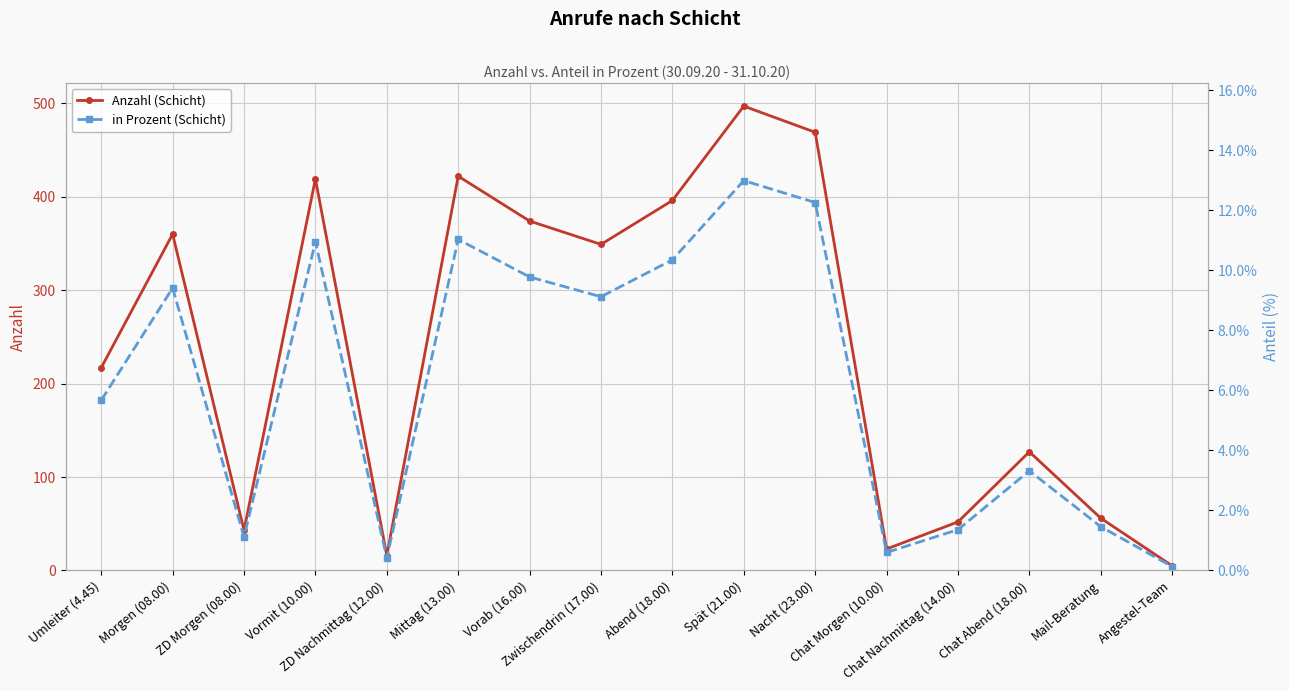

List the labels in order of in Prozent (Schicht) value, largest first.

Spät (21.00), Nacht (23.00), Mittag (13.00), Vormit (10.00), Abend (18.00), Vorab (16.00), Morgen (08.00), Zwischendrin (17.00), Umleiter (4.45), Chat Abend (18.00), Mail-Beratung, Chat Nachmittag (14.00), ZD Morgen (08.00), Chat Morgen (10.00), ZD Nachmittag (12.00), Angestel-Team